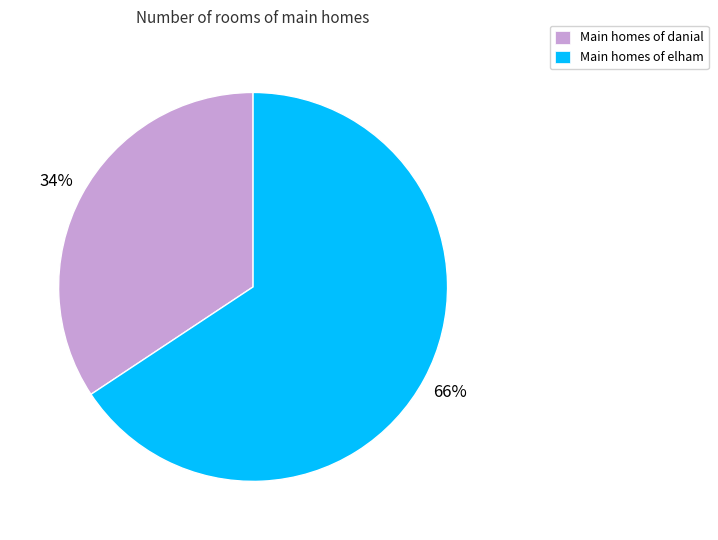

To the nearest percent, what is the average slice percentage?

50%